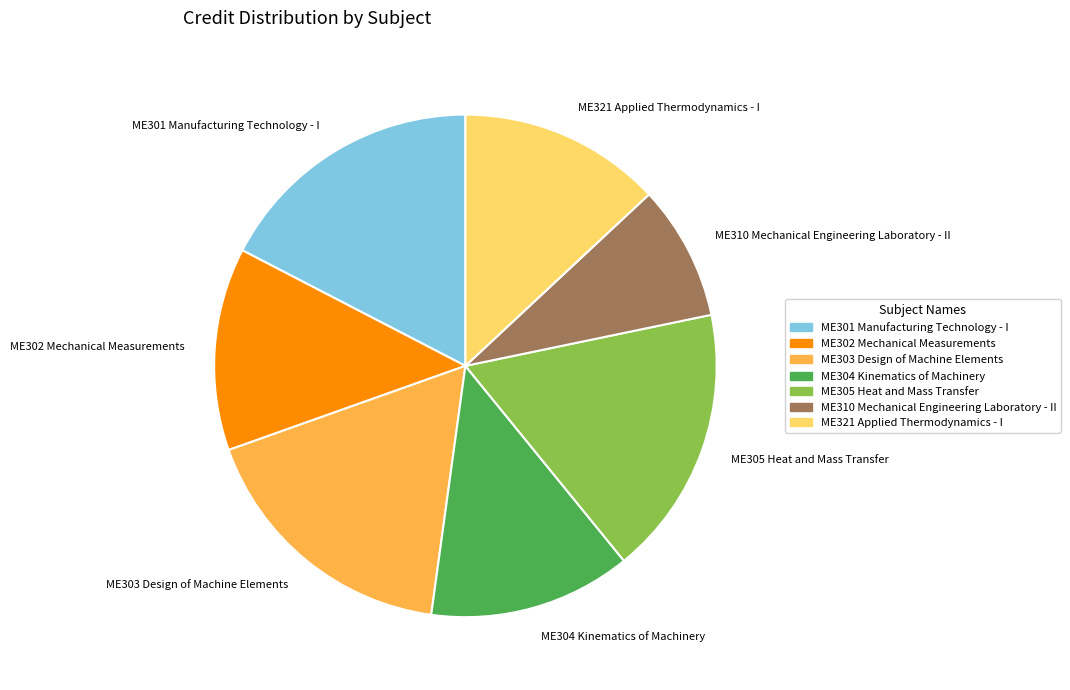

The ME303 Design of Machine Elements slice represents 4% of the pie. True or false?

False